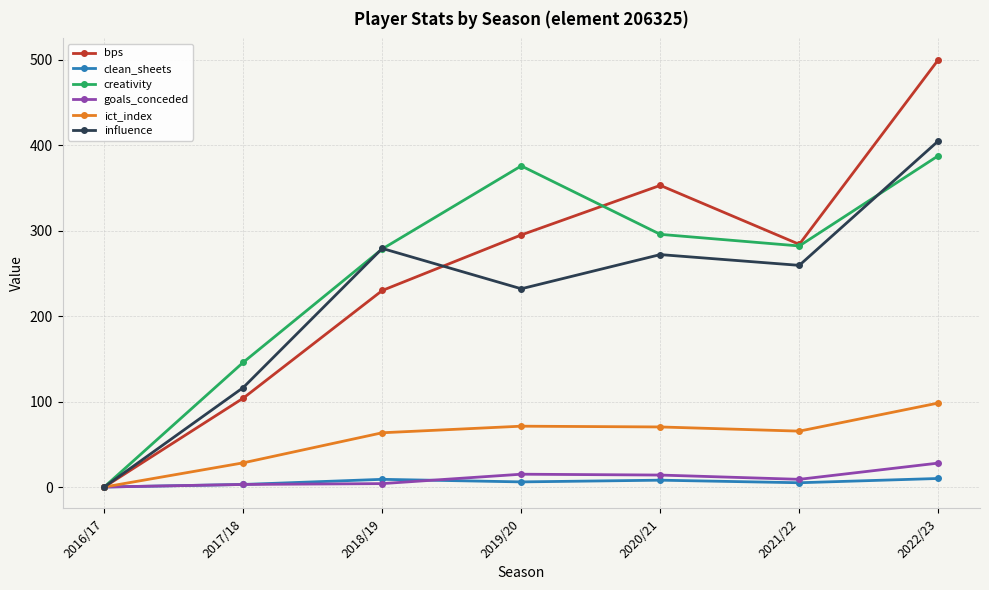

What value does the ict_index series have at 2022/23?

98.3